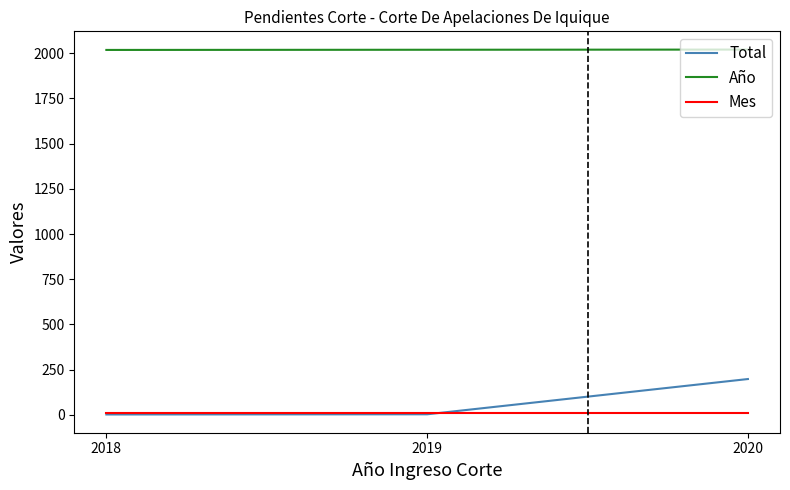

What is the maximum value for Mes?

8